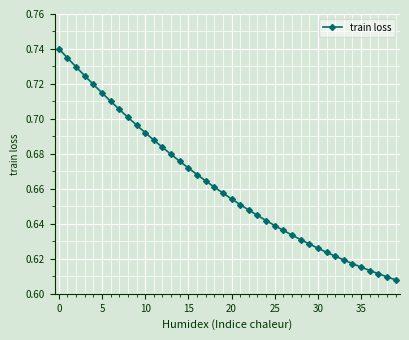

How many values are between 0 and 1?

40